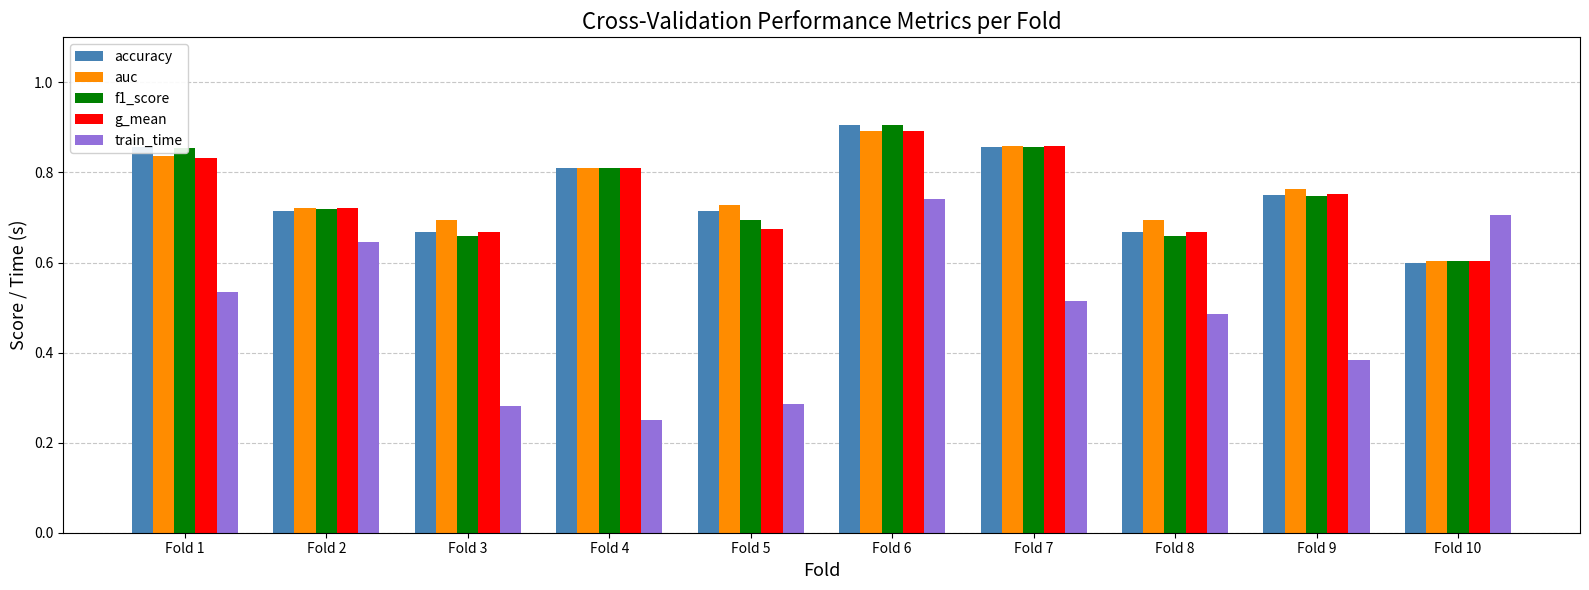

What is the sum of all f1_score values?

7.5